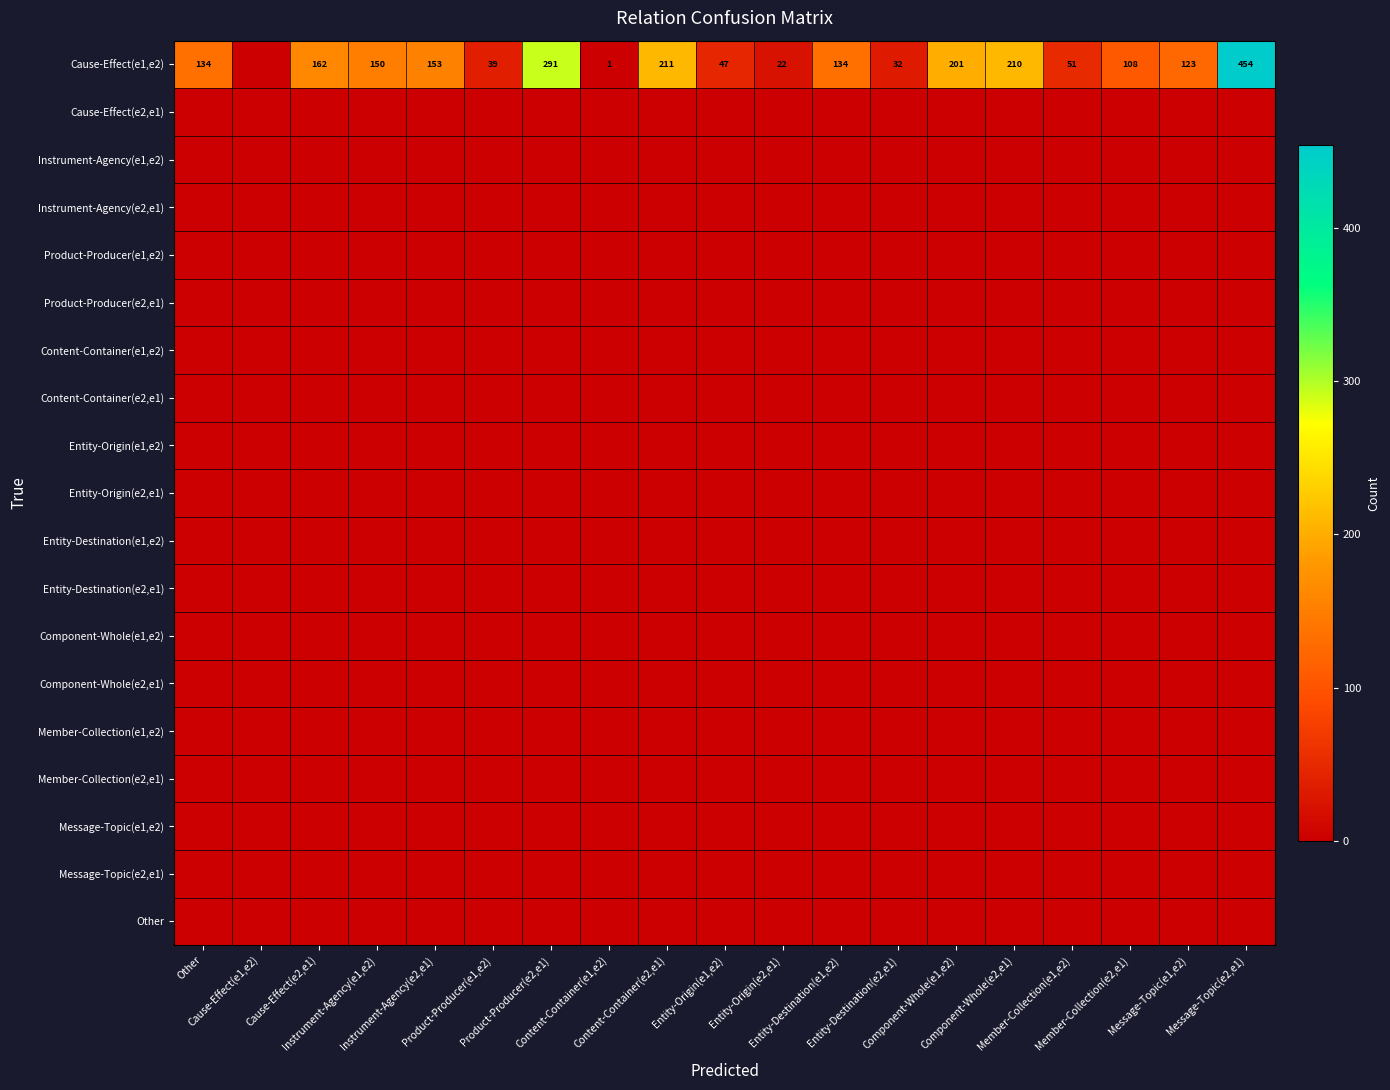

Is it true that Content-Container(e1,e2) equals 0 at Cause-Effect(e1,e2)?

True